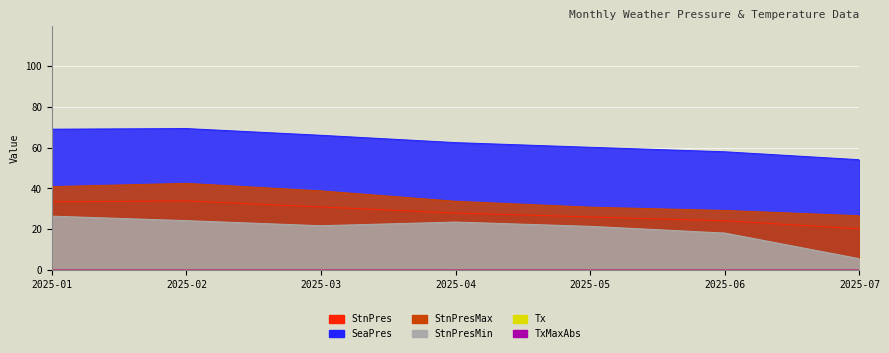

Which series has the largest range (max minus min)?

StnPresMin